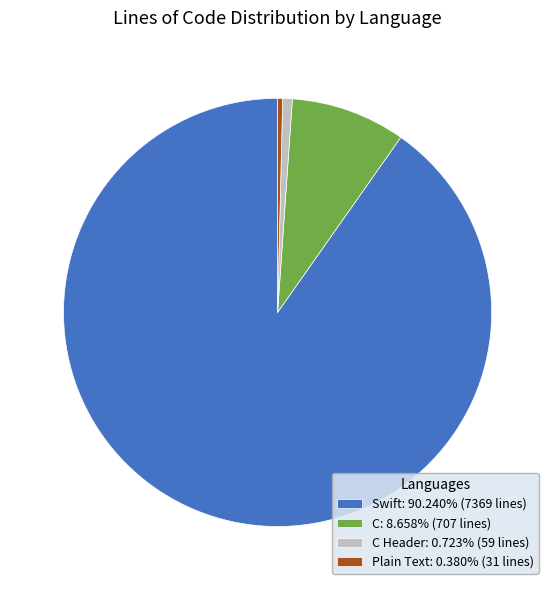

Approximately how many times larger is the value at Swift: 90.240% (7369 lines) compared to C Header: 0.723% (59 lines)?

124.9